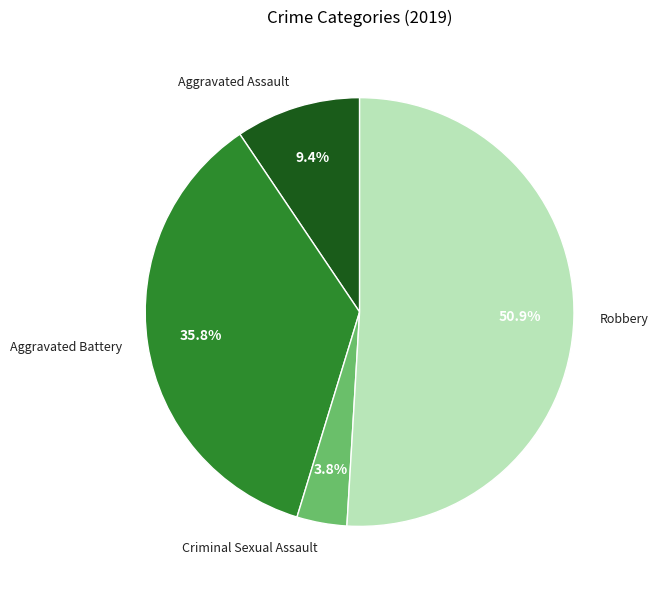

To the nearest percent, what is the average slice percentage?

25%